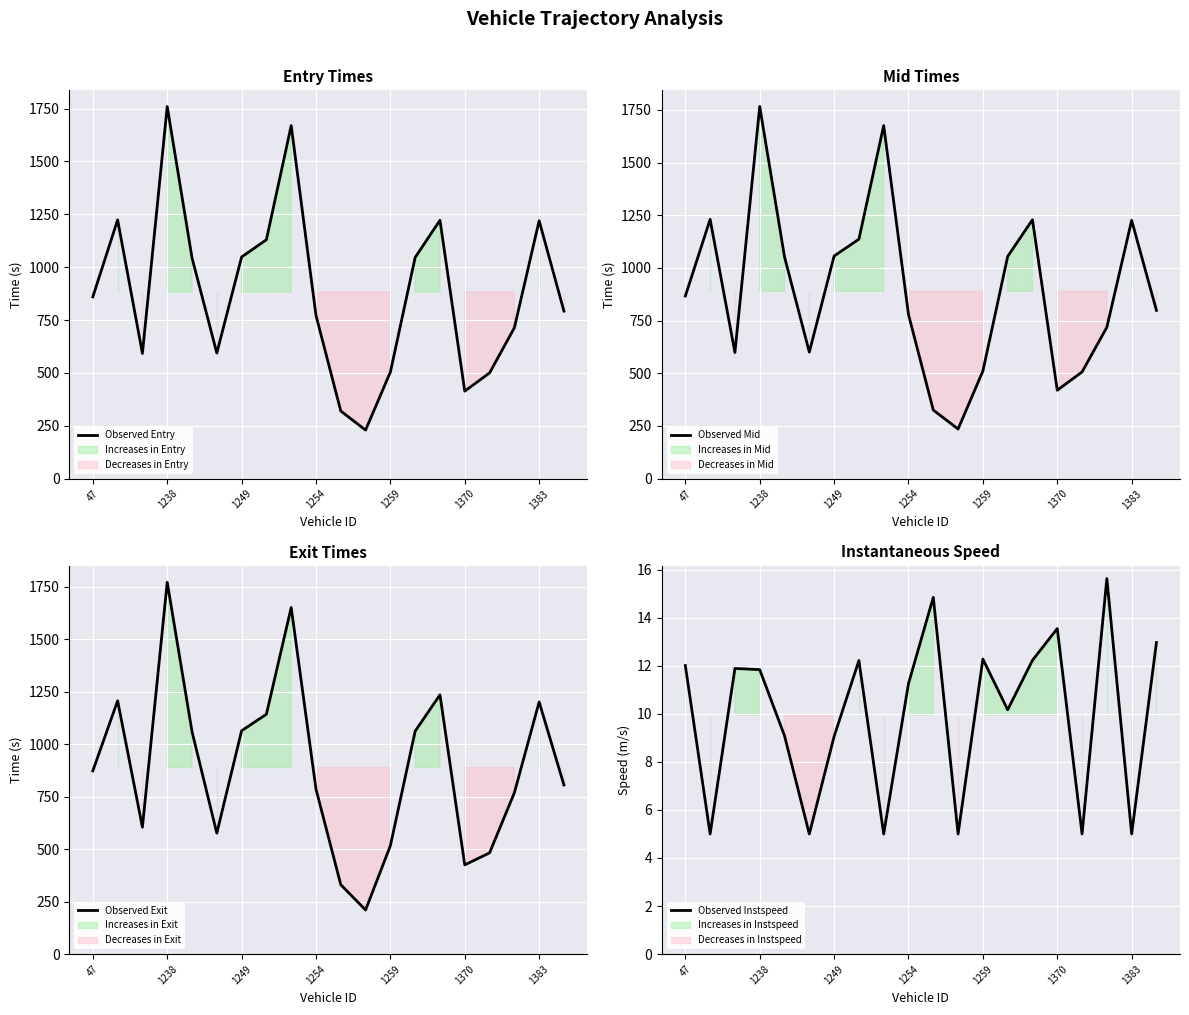

The Observed Exit series shows 1771.0 at 1238. True or false?

True